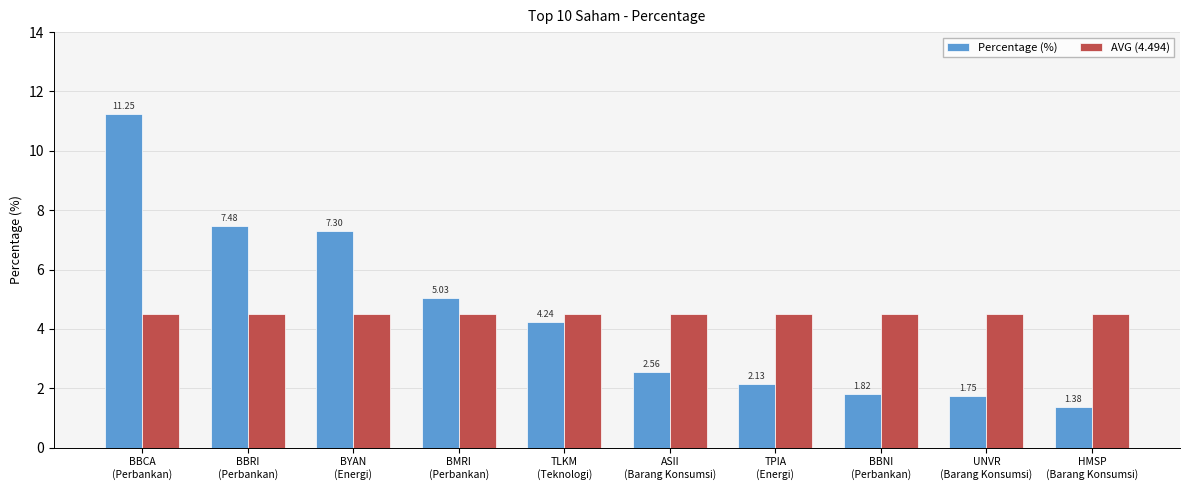

Rank the series by their maximum value, from highest to lowest.

Percentage (%), AVG (4.494)